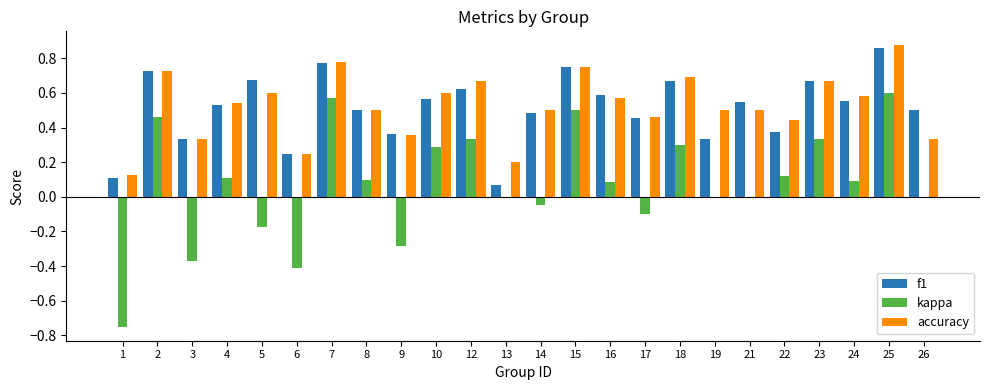

At which category is the sum across all series the highest?

25